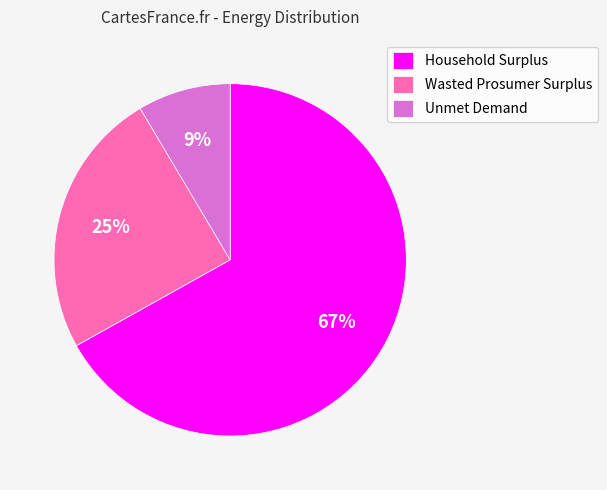

True or false: Wasted Prosumer Surplus accounts for 33% of the total.

False